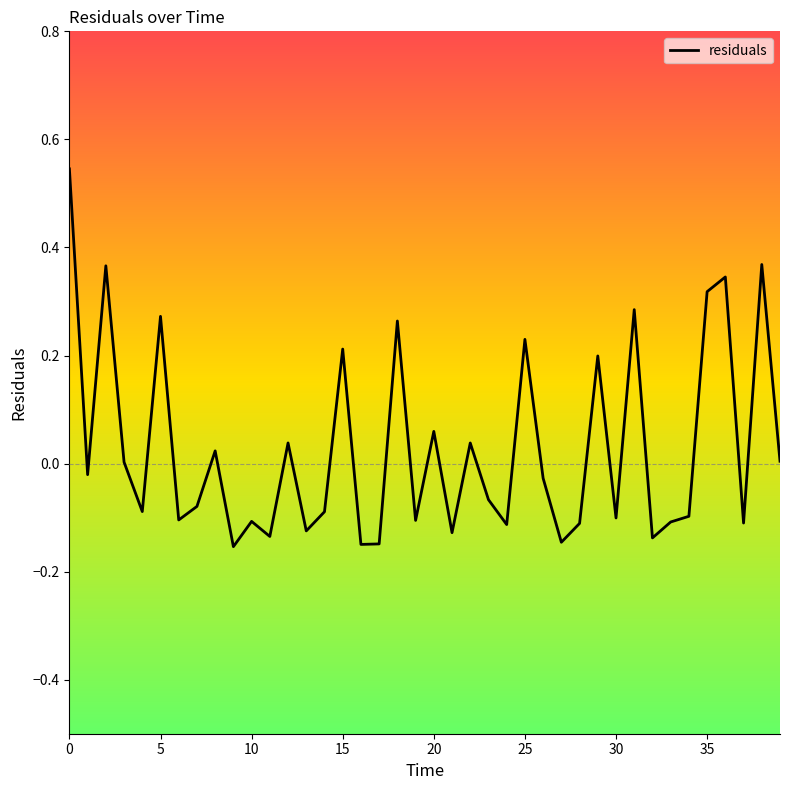

What is the difference between the maximum and minimum values?

0.7